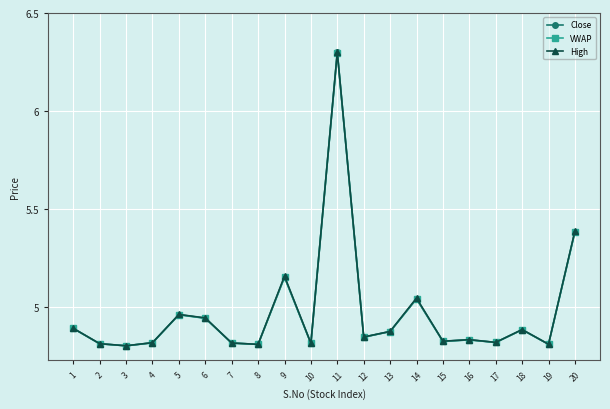

What is the highest value of the High series?

6.3